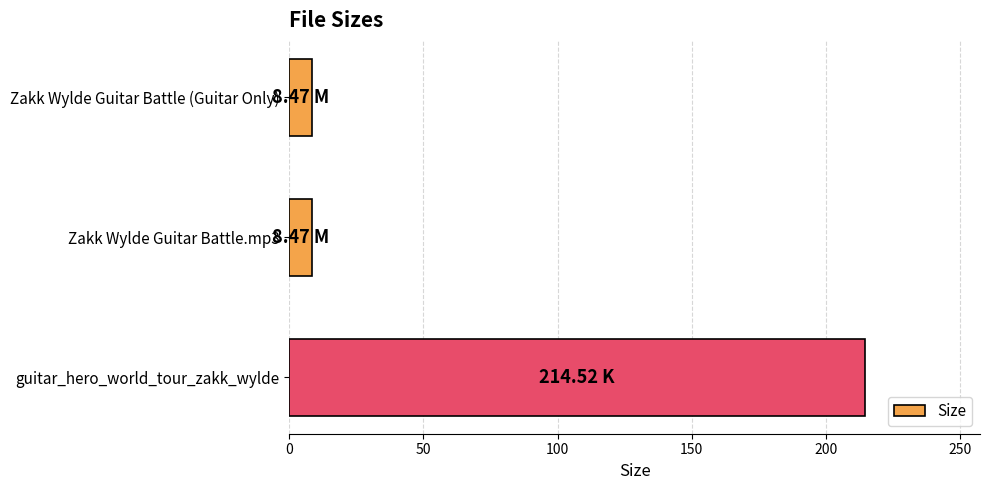

What is the label of the 1st bar from the top?

Zakk Wylde Guitar Battle (Guitar Only)